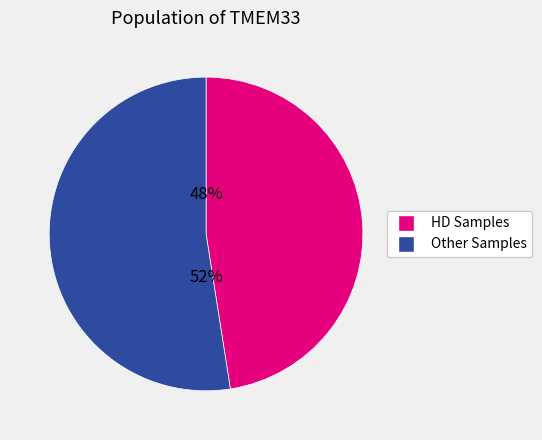

Is there any slice that represents more than half of the pie?

Yes